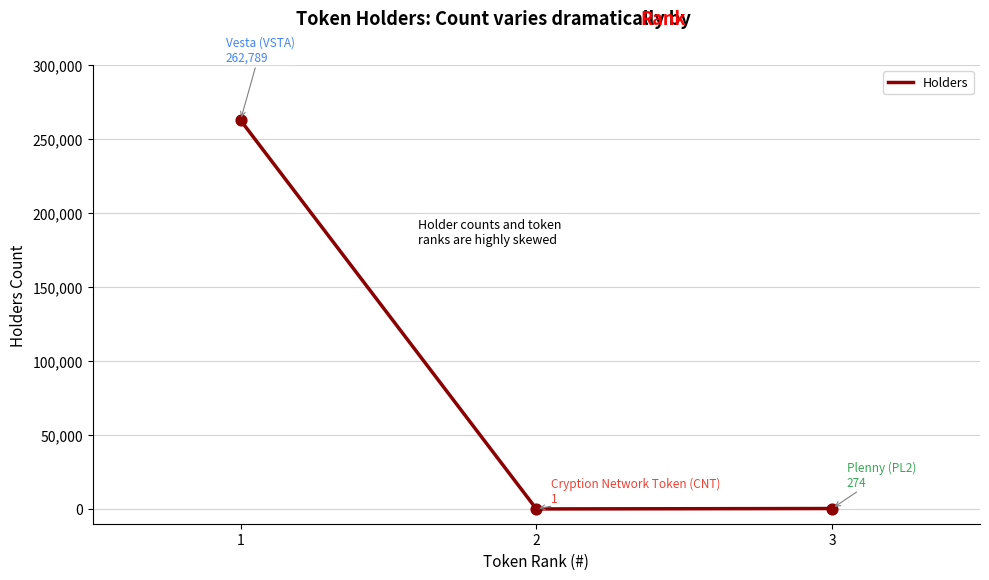

Approximately how many times larger is the value at 1 compared to 3?

959.1